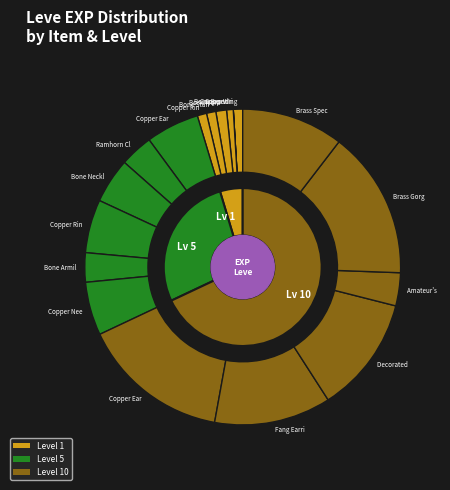

What is the smallest slice in the pie chart?

Copper Wristlets